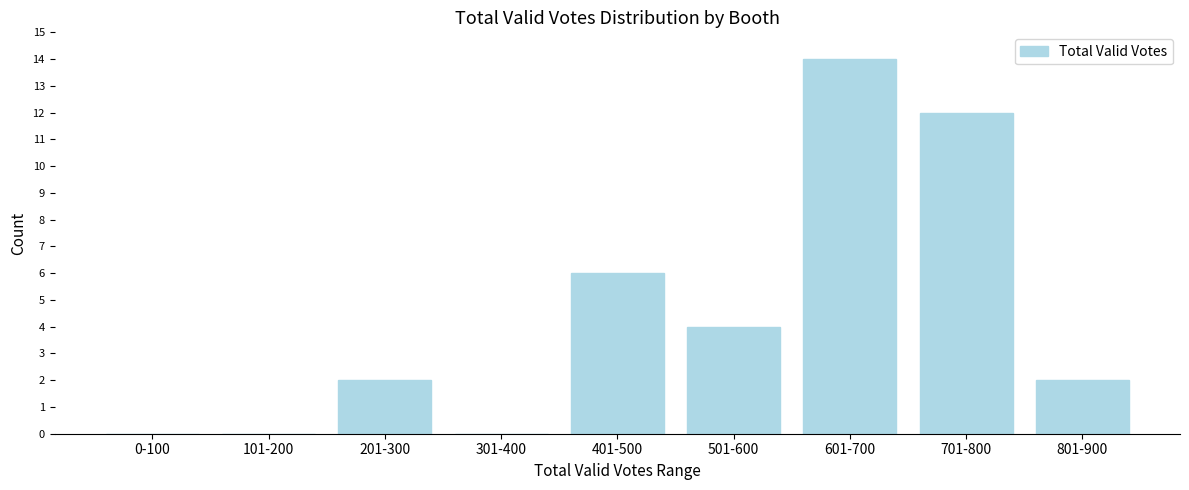

Reading right to left, list all the values displayed in this chart.

801-900=2	701-800=12	601-700=14	501-600=4	401-500=6	301-400=0	201-300=2	101-200=0	0-100=0